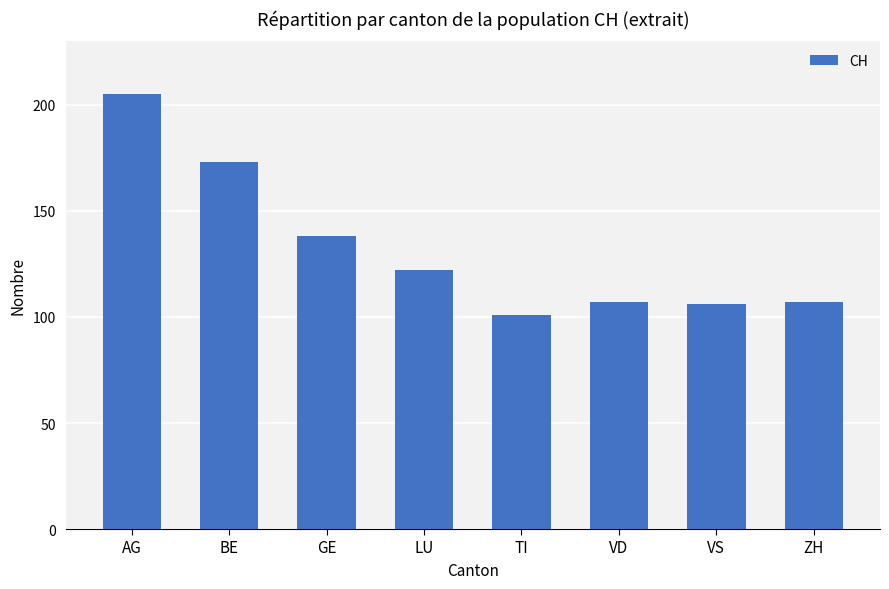

What is the difference between the second highest and second lowest values?

67